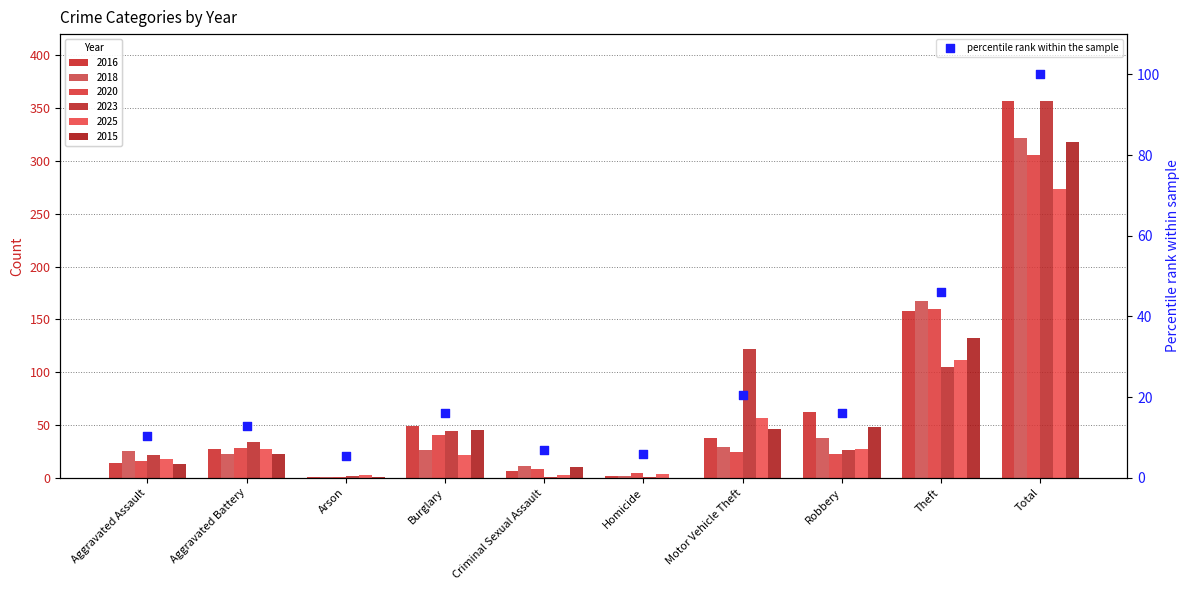

Between Theft and Homicide, which is larger?

Theft